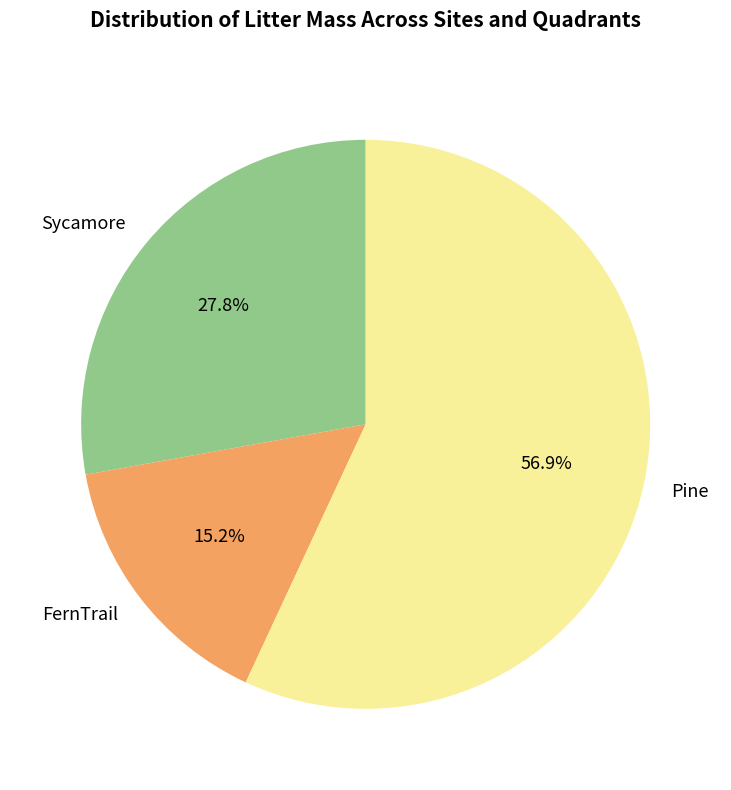

Which has a higher value, FernTrail or Pine?

Pine